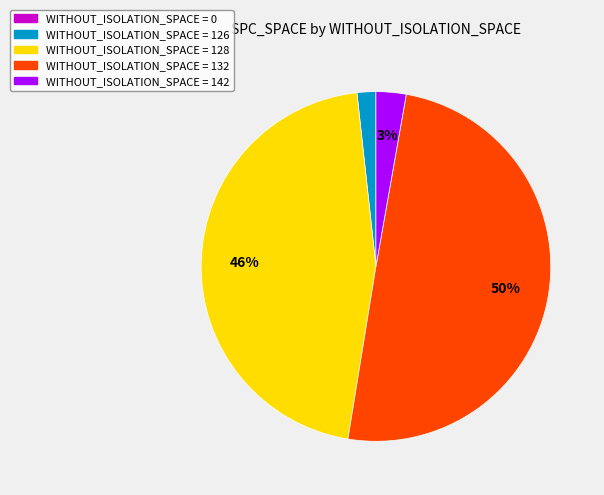

To the nearest percent, what is the average slice percentage?

20%